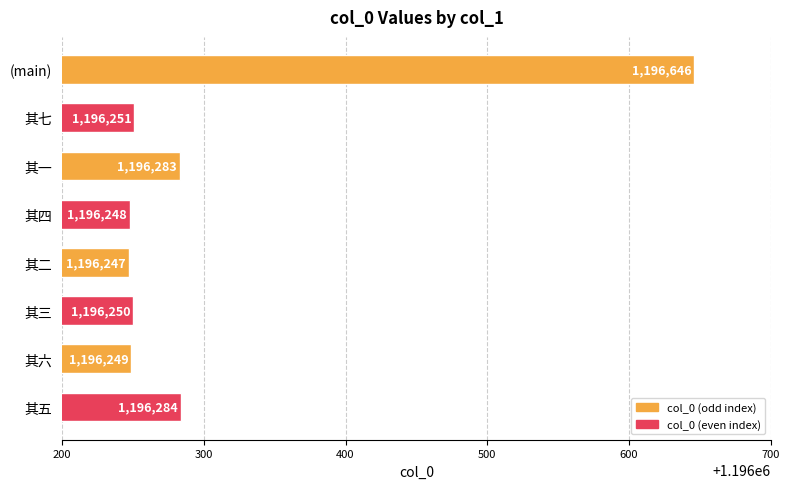

What is the ratio of the value at 其三 to the value at 其五?

1.0